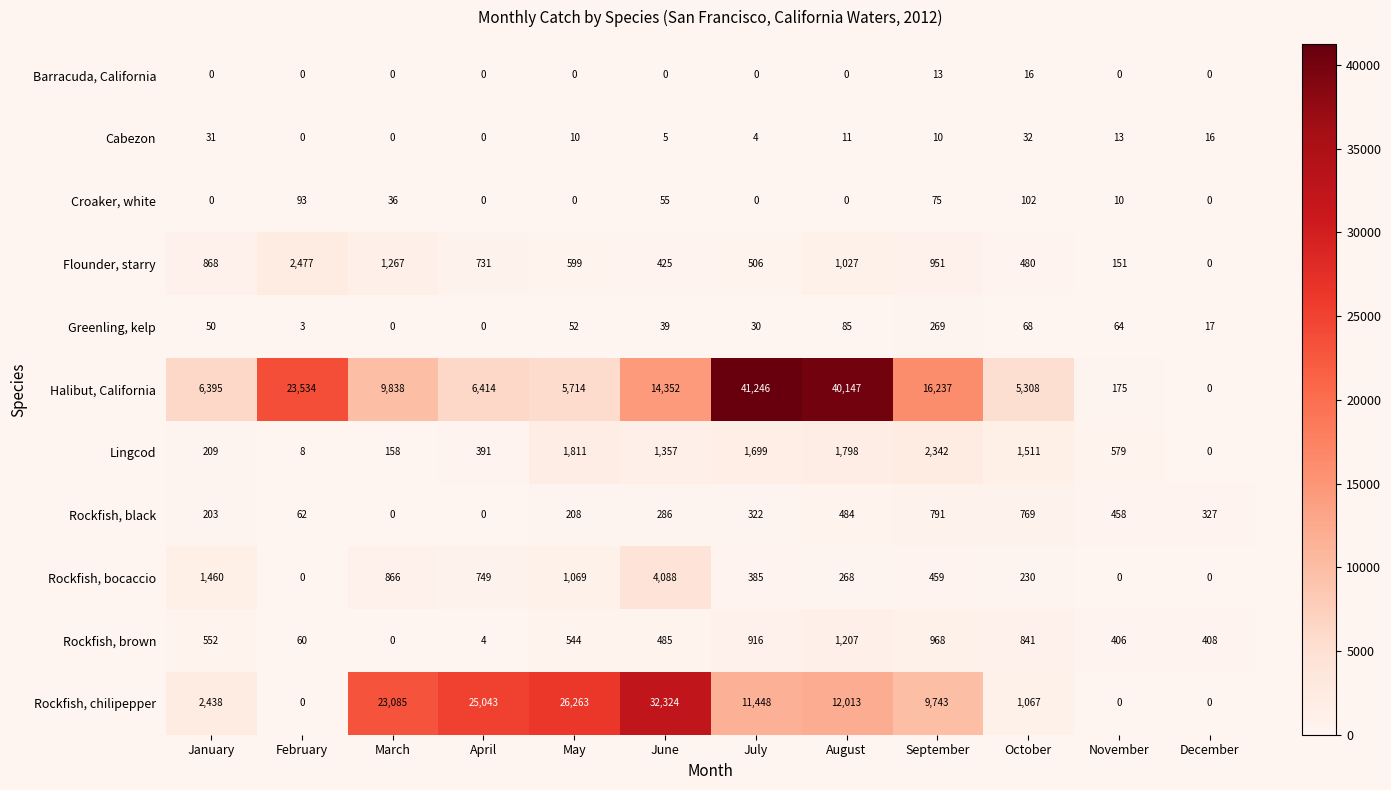

Rank the categories by Lingcod value from lowest to highest.

December, February, March, January, April, November, June, October, July, August, May, September